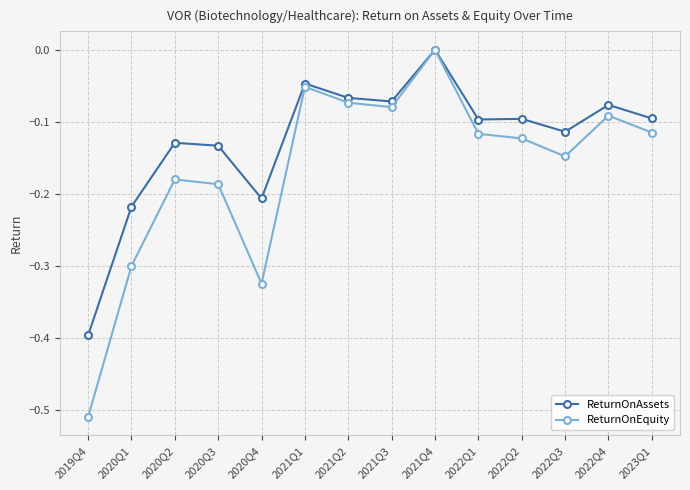

What position from the left is 2021Q2?

7